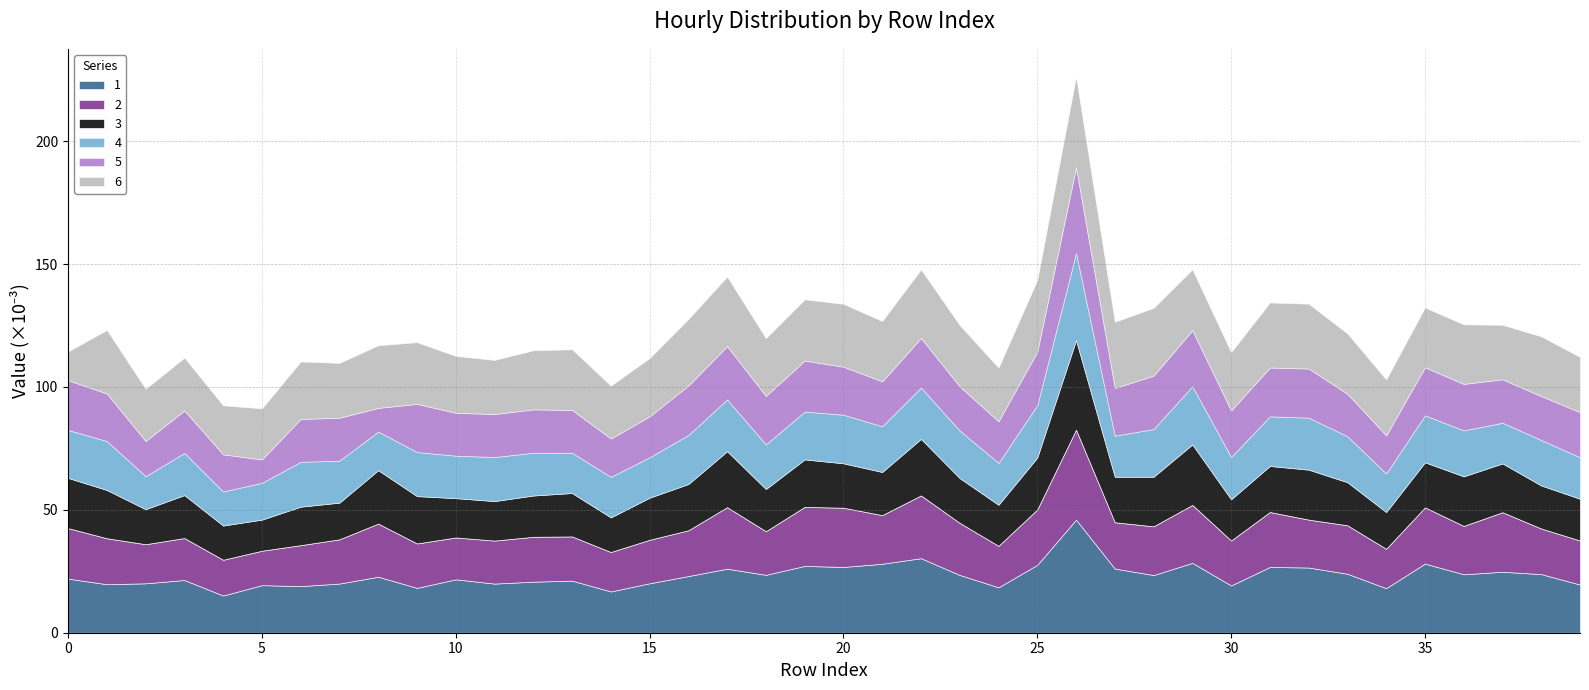

What are all the series names shown in the legend?

1, 2, 3, 4, 5, 6